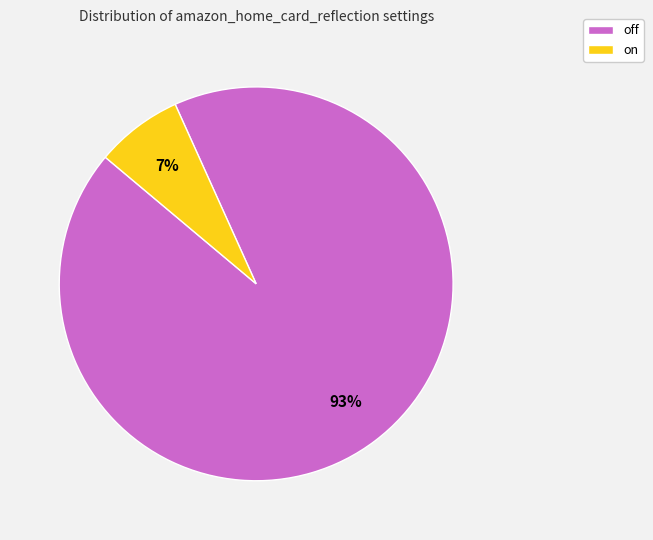

Count the number of slices in the pie.

2